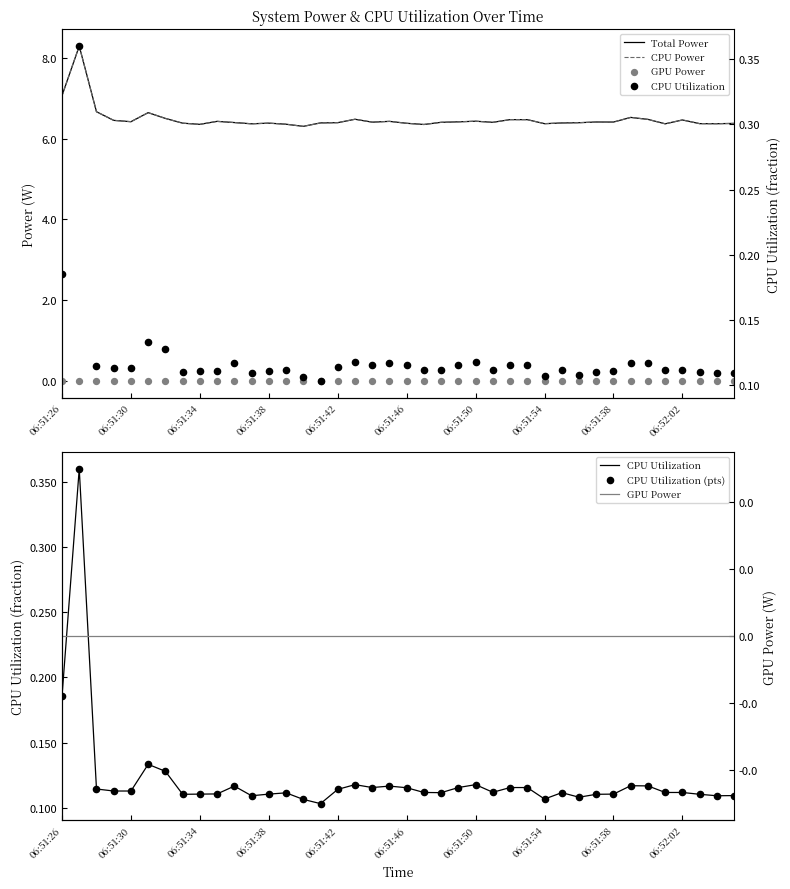

Is the value of CPU Utilization (pts) at 33 greater than the value of CPU Power at 21?

No